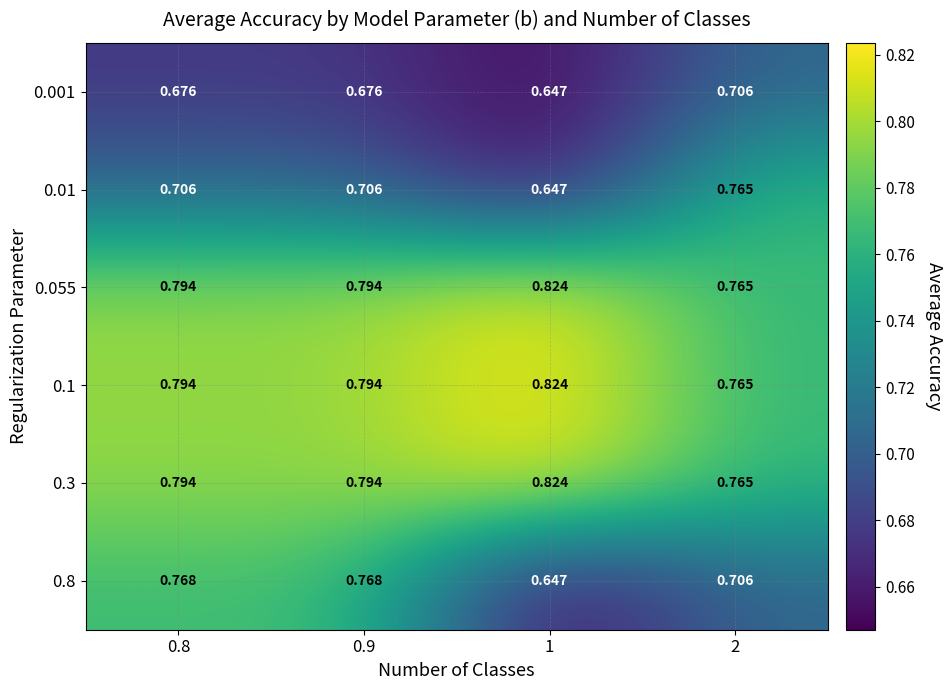

Is the value of 0.001 at 0.8 greater than the value of 0.3 at 1?

No